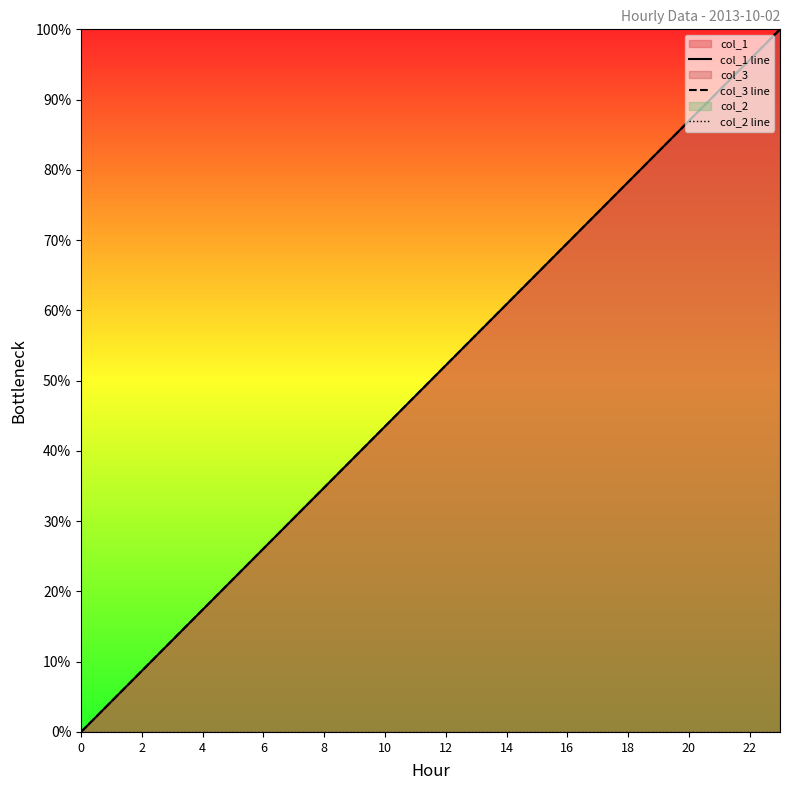

What is the label of the 13th point from the left?

12